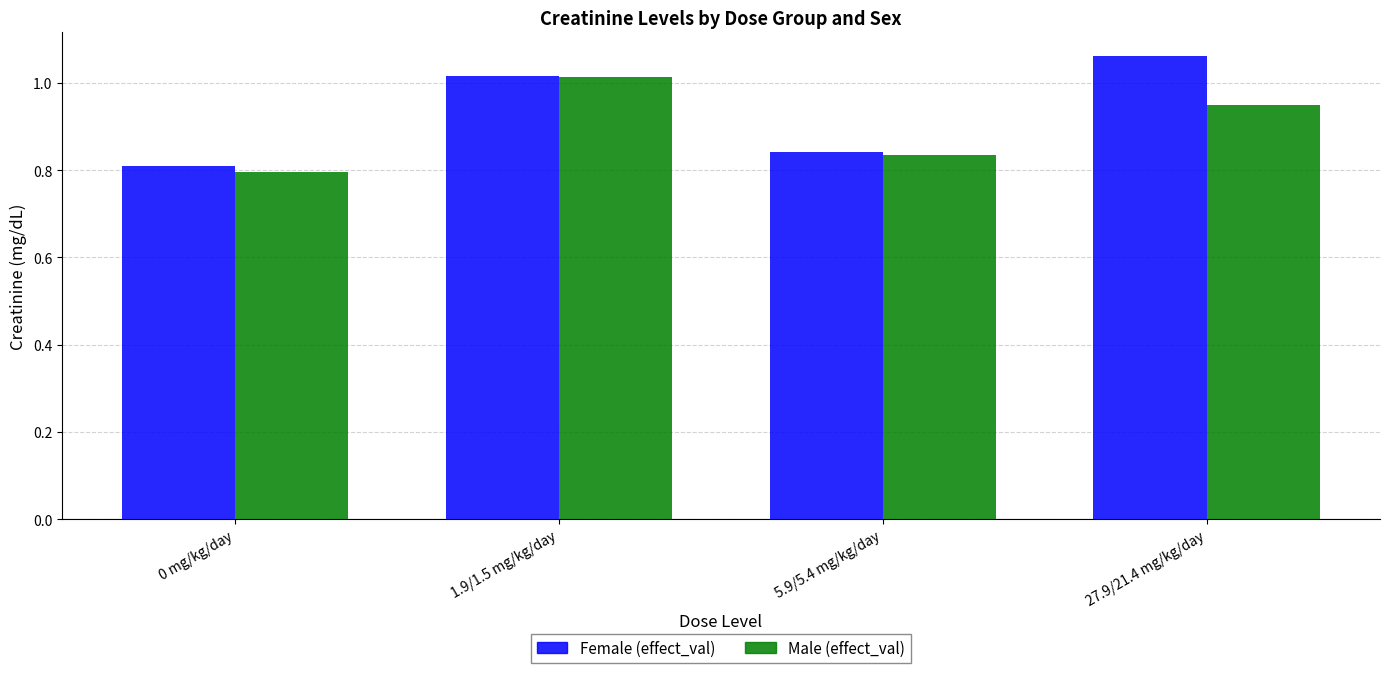

Are the bars horizontal?

No